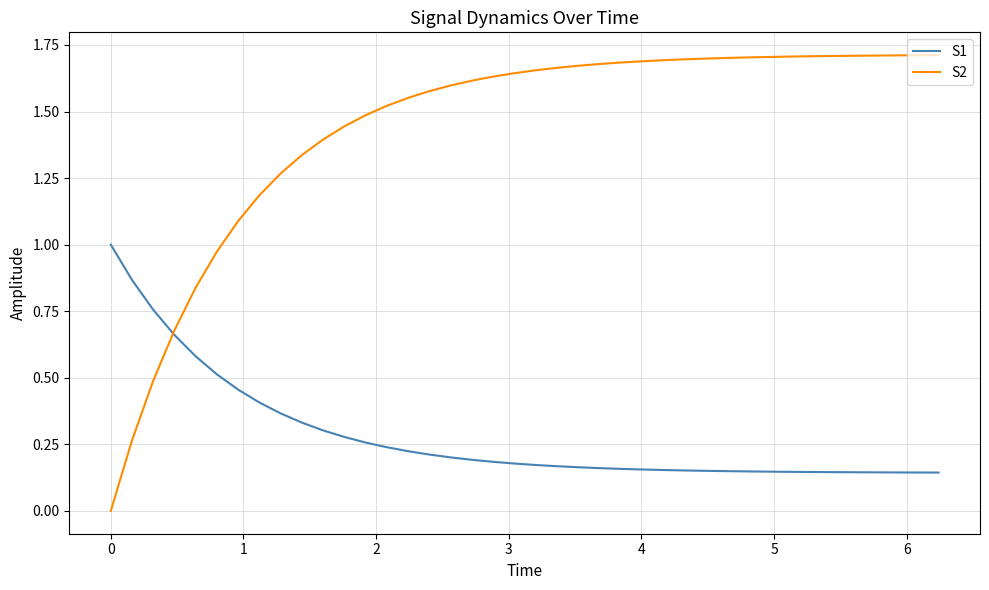

How many values in S2 are above zero?

39